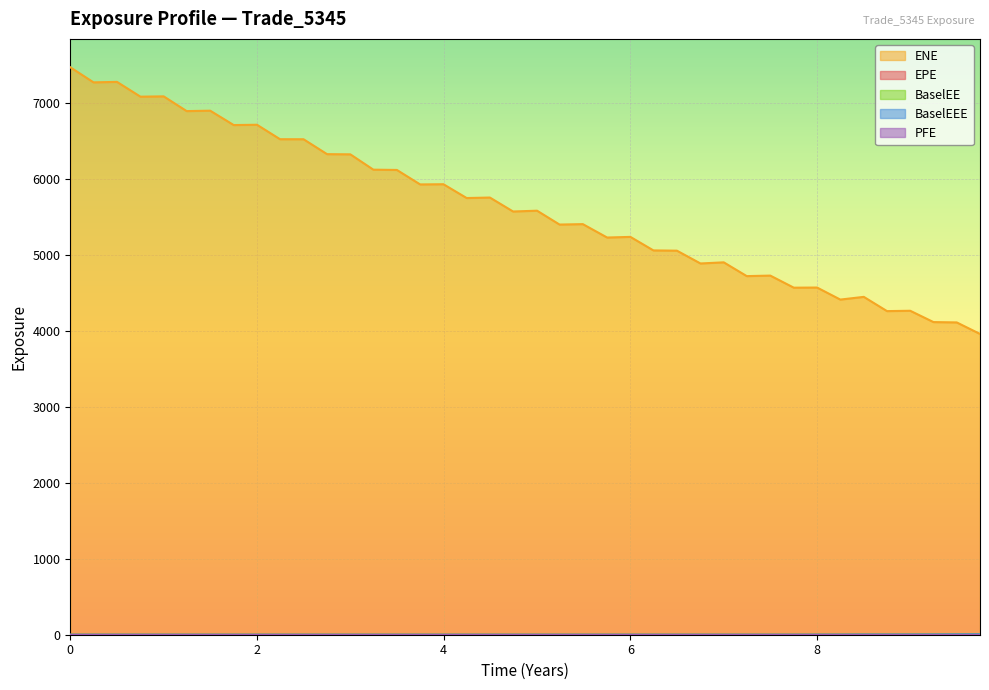

At which label does BaselEEE reach its peak?

9.74521